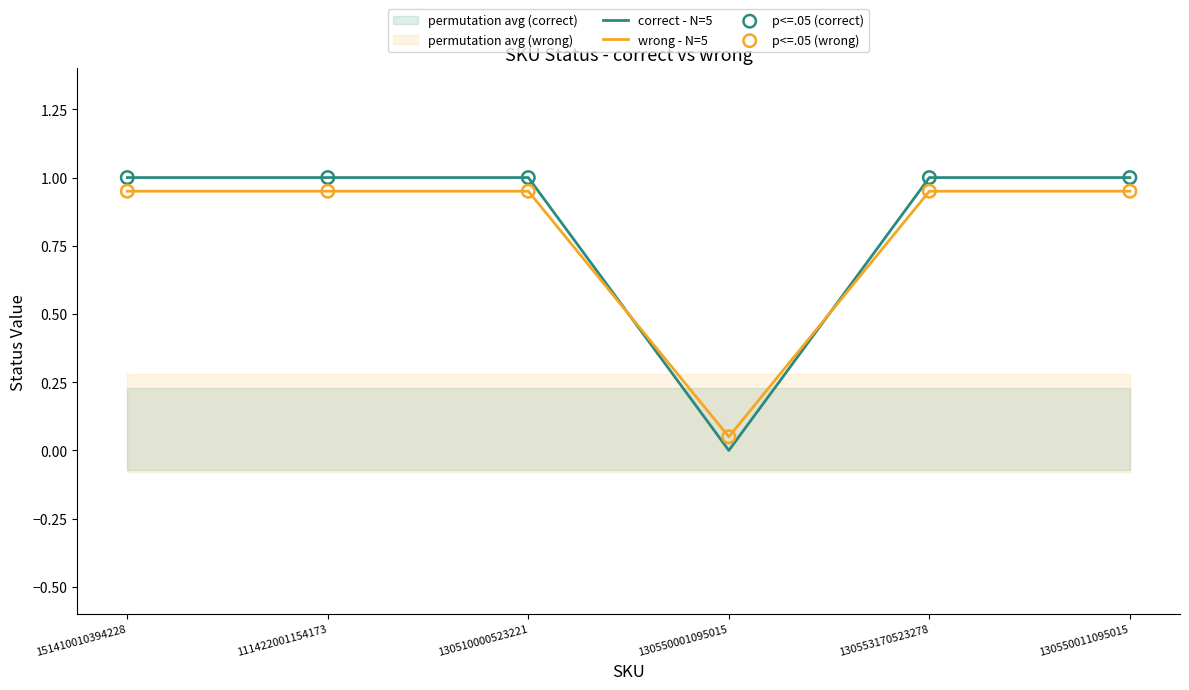

Which series contains the lowest Y value?

correct